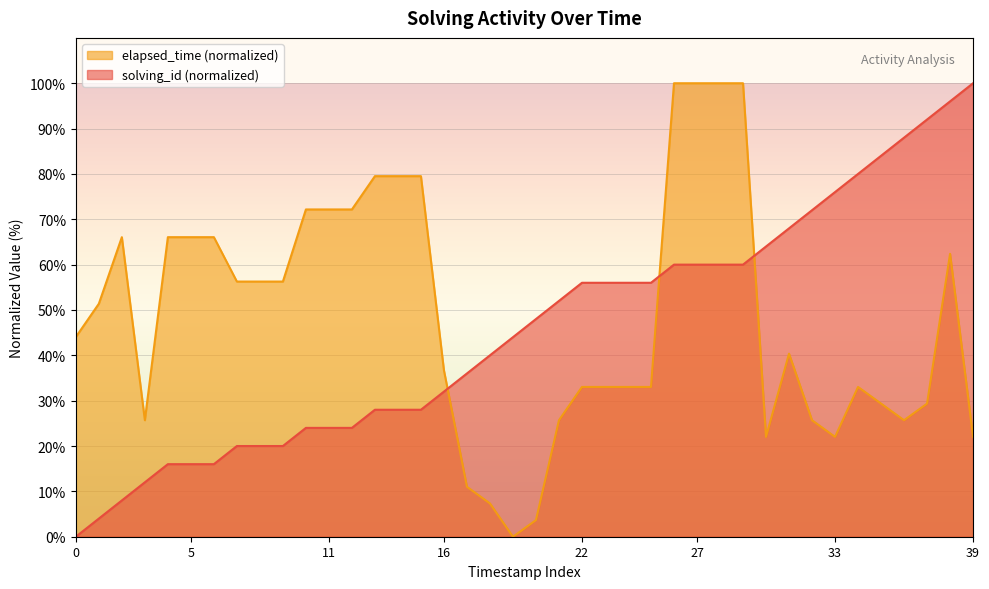

Count the number of data series in this chart.

2